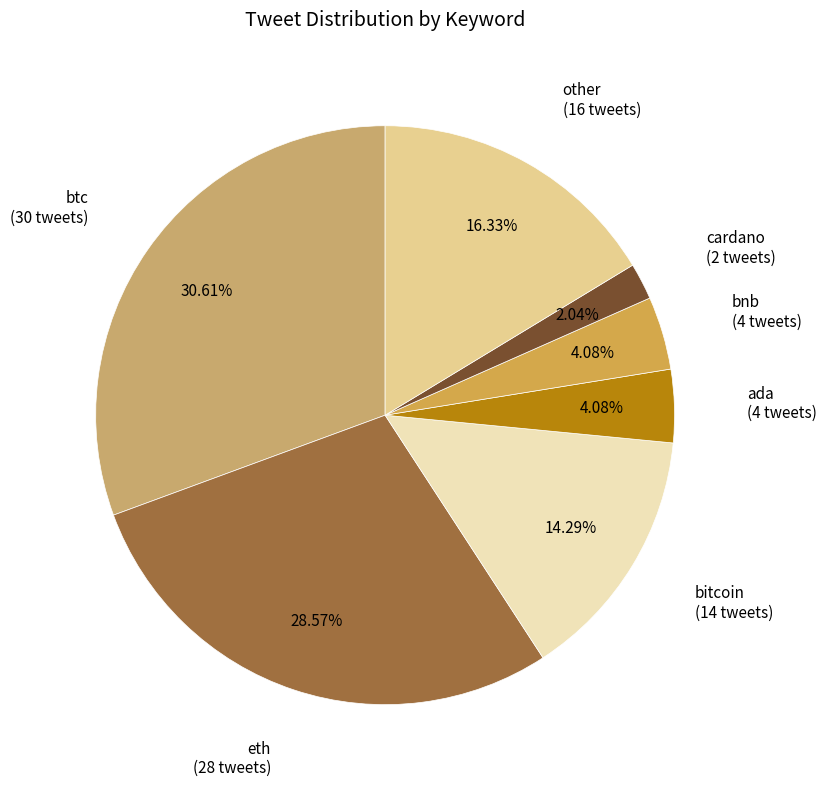

How many segments does this pie chart have?

7